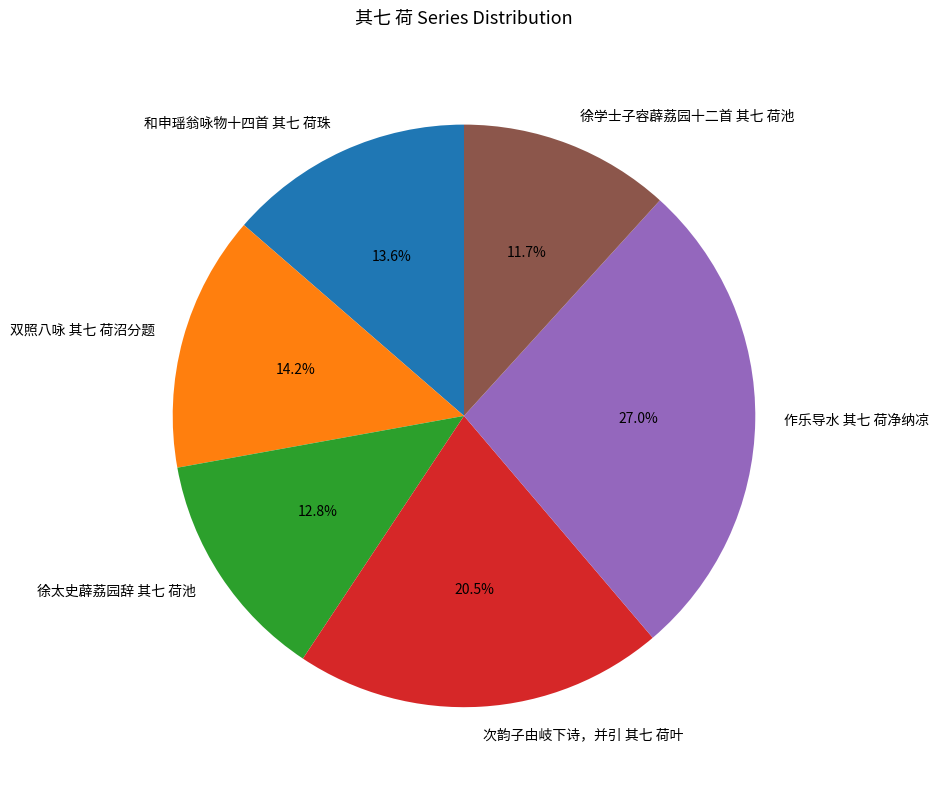

How many slices are in this pie chart?

6